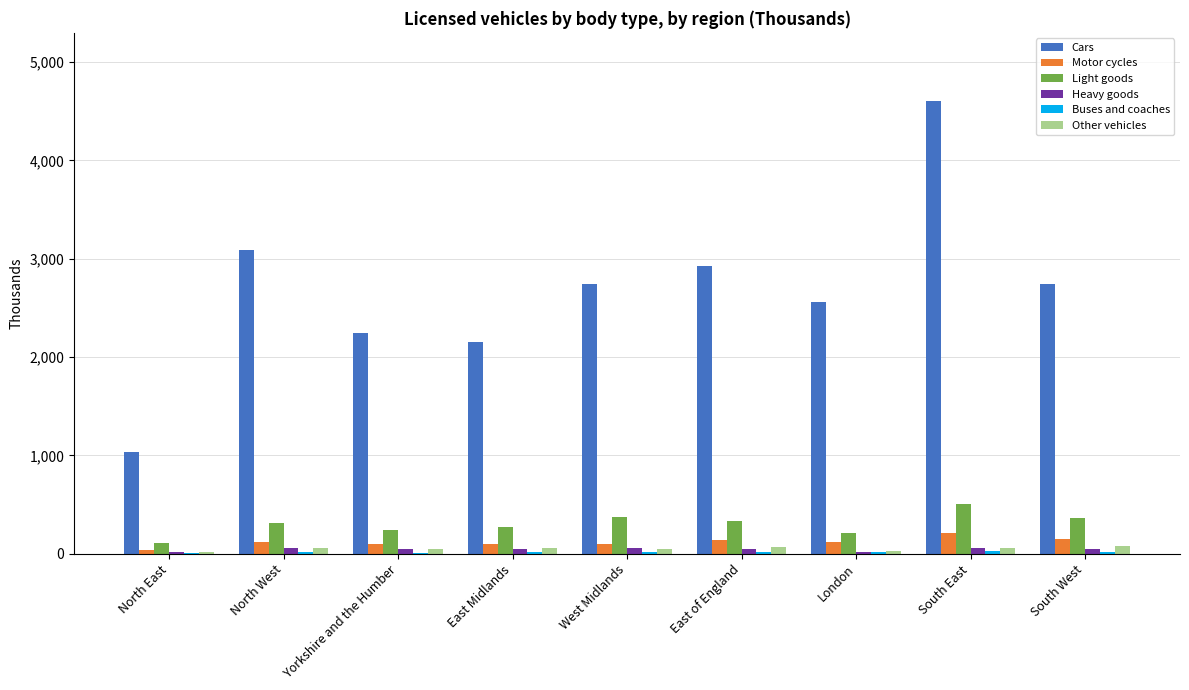

At which category is the sum across all series the highest?

South East